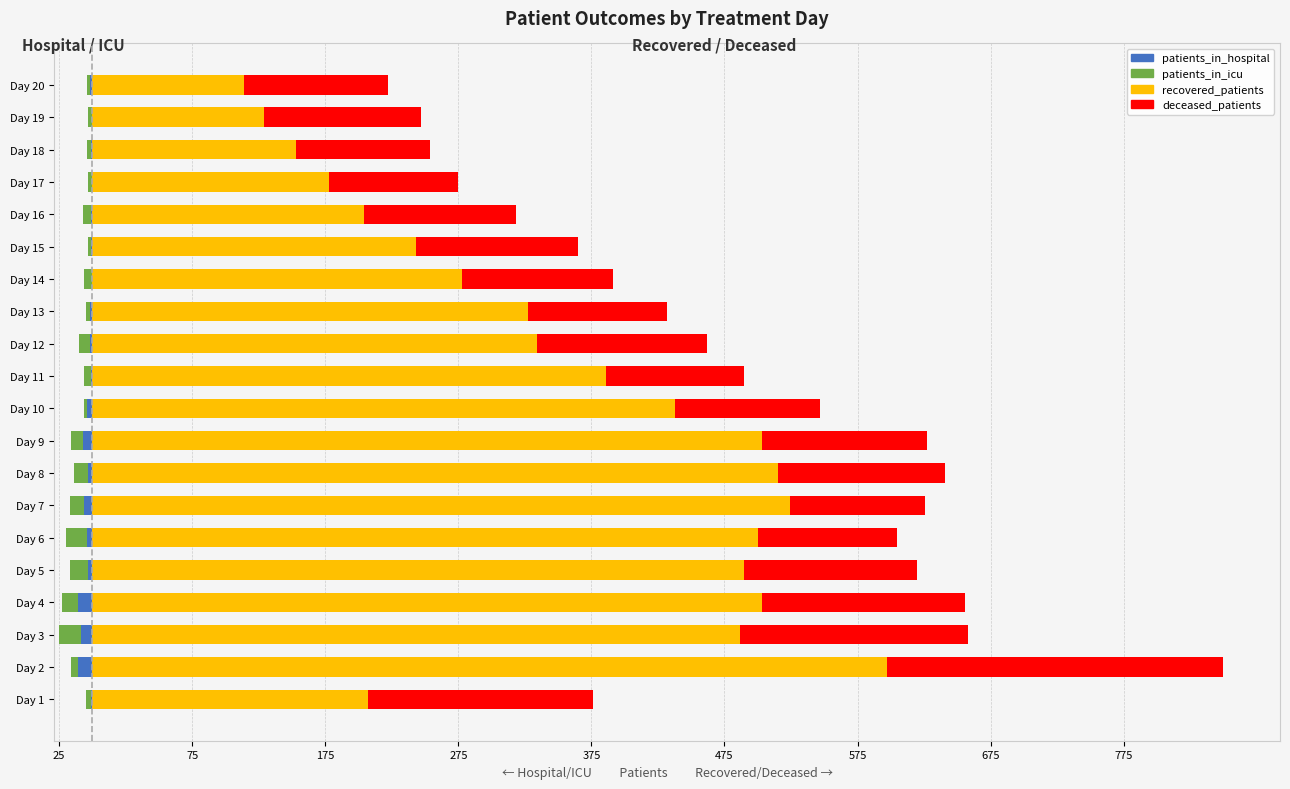

Are the bars horizontal?

Yes